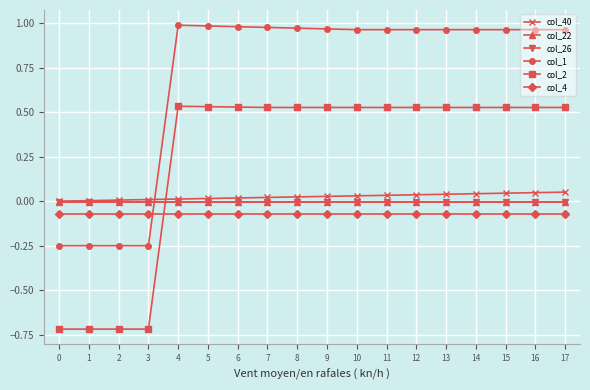

The value of col_2 at 9 is 0.9. True or false?

False